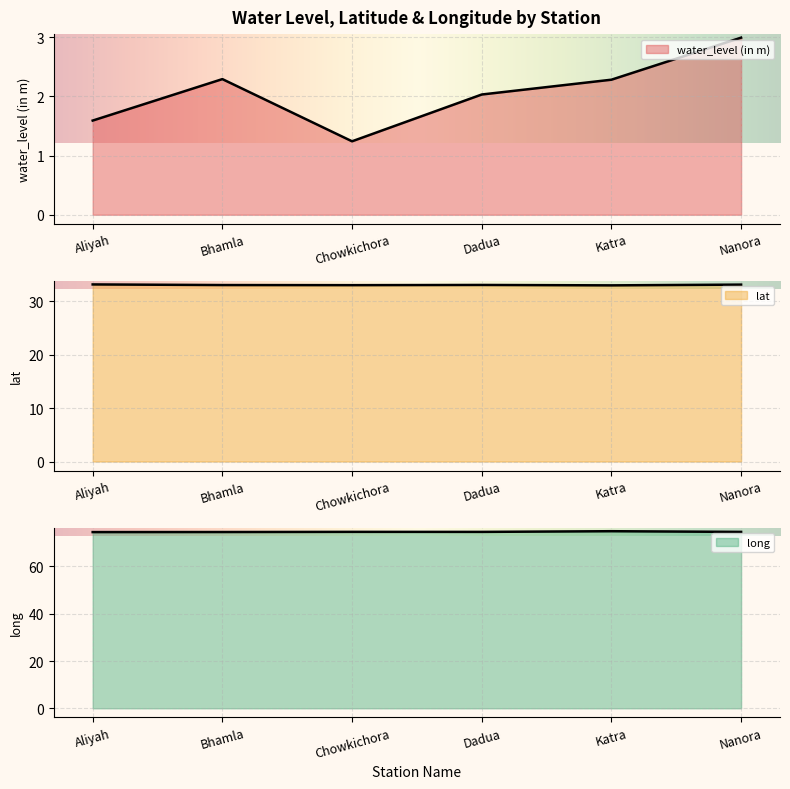

List the series in order of their peak value, highest first.

long, lat, water_level (in m)